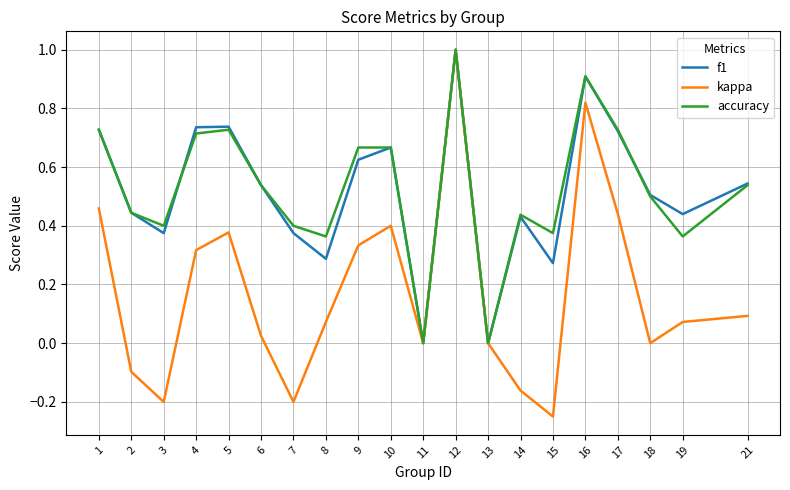

What is the difference between the second highest and second lowest values in the kappa series?

1.0